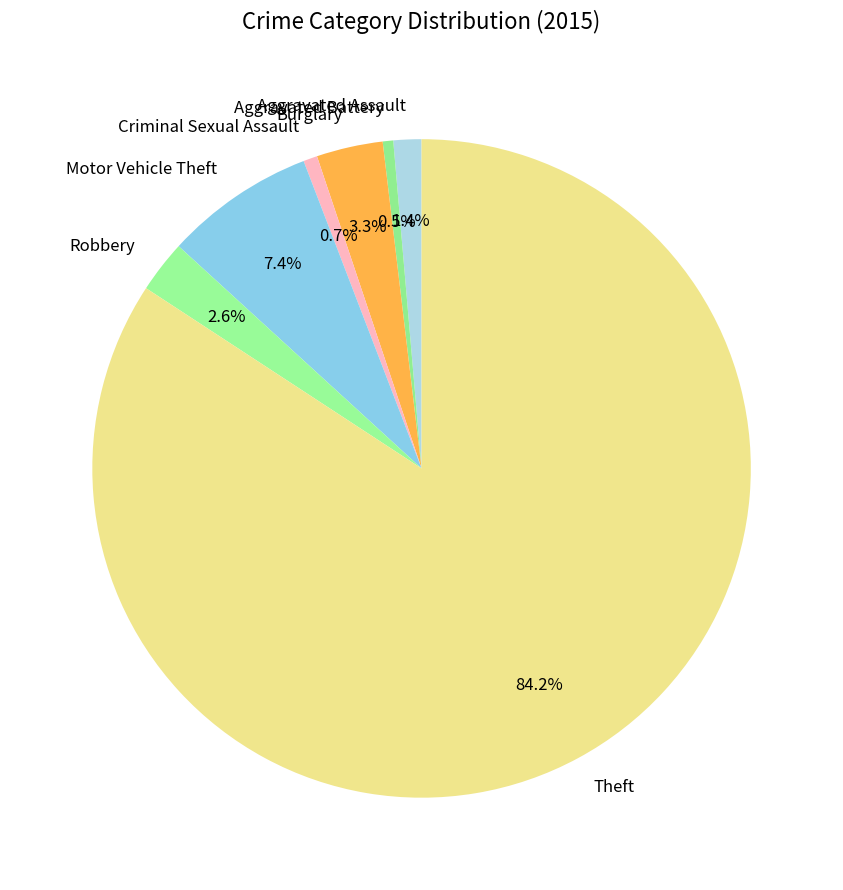

True or false: Theft accounts for 78% of the total.

False